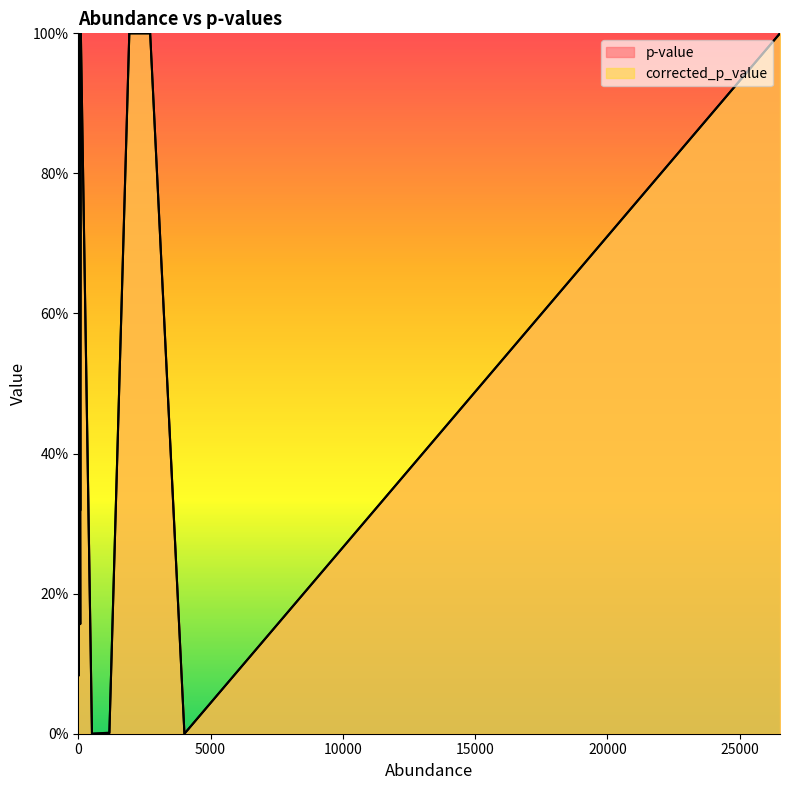

What is the difference between the second highest and minimum values in the corrected_p_value series?

1.0